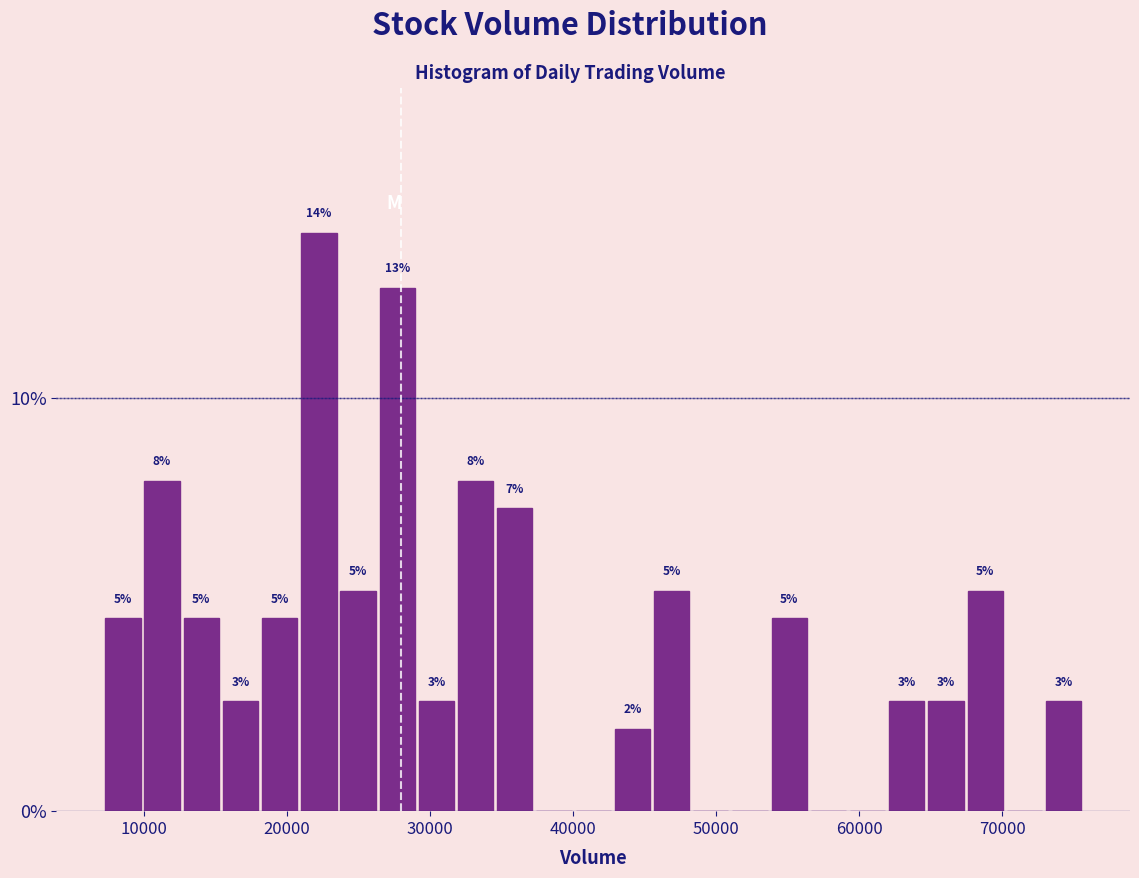

Read against the x-axis, roughly where is the centre of the tallest bar?

22000